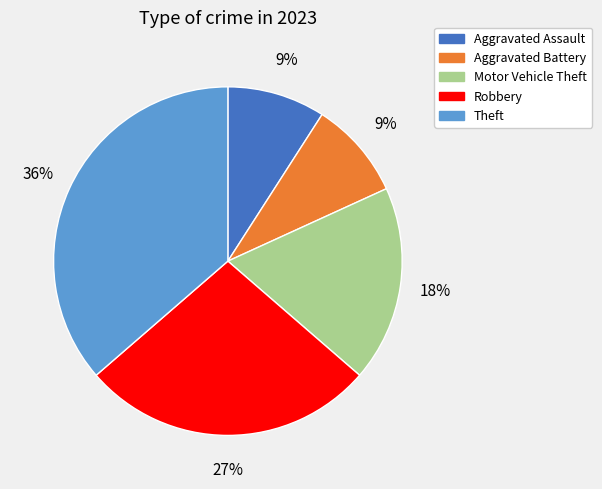

Does Aggravated Assault represent more than half of the total?

No